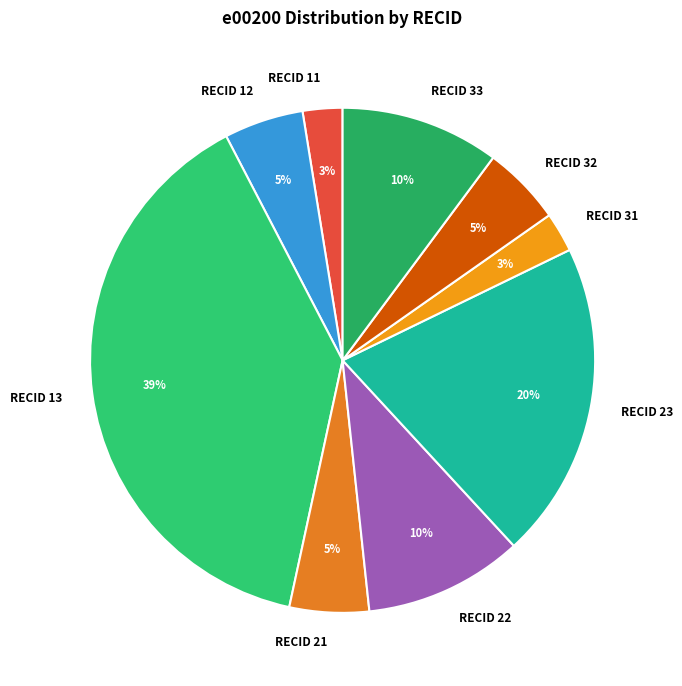

How many segments does this pie chart have?

9